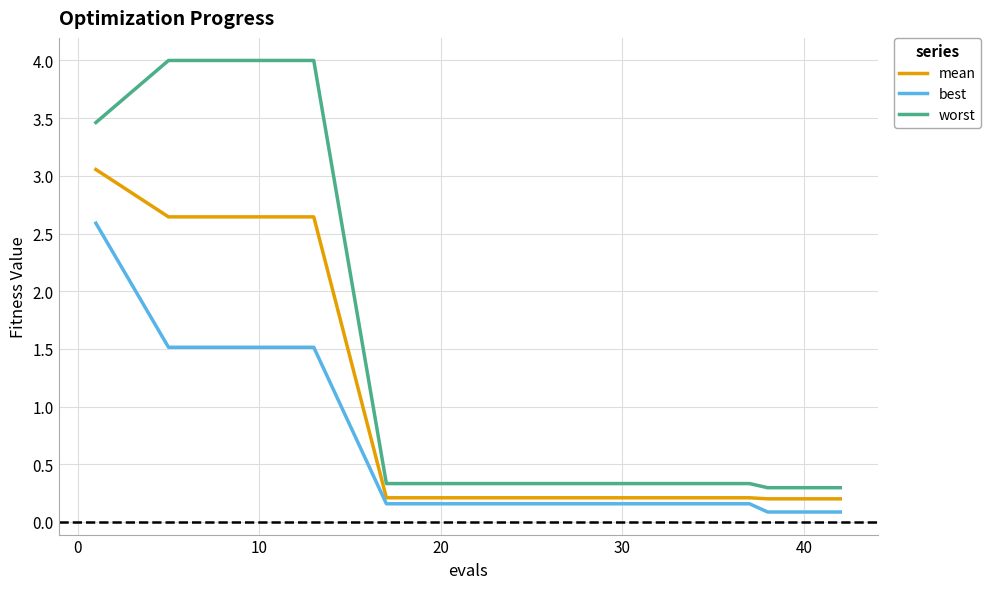

At how many categories does at least one series exceed 3?

4